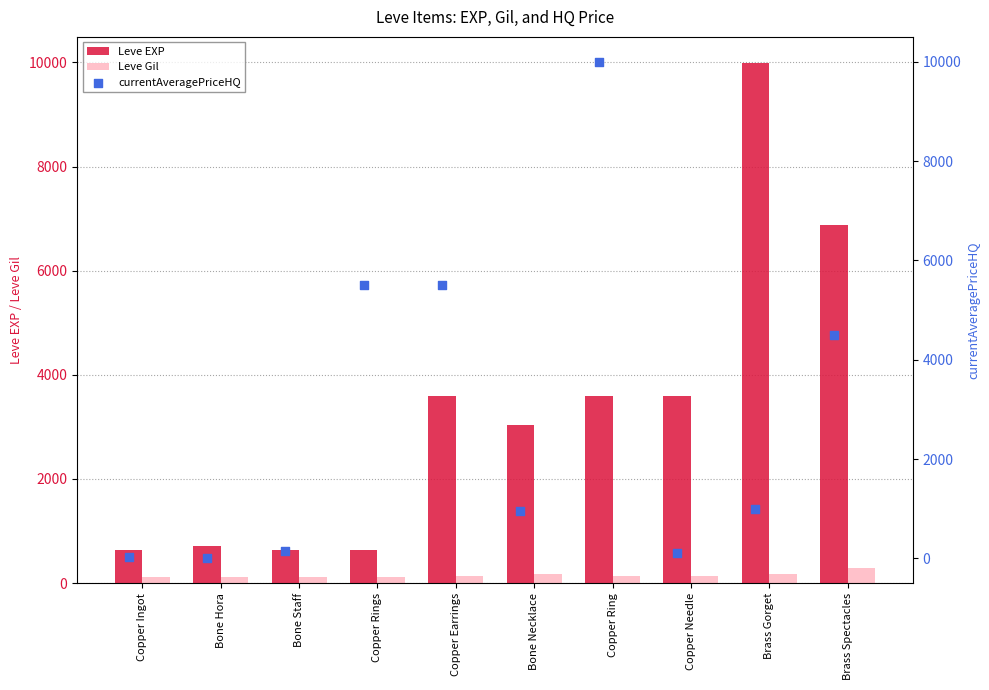

Is the value of Leve Gil at Copper Ring greater than the value of Leve EXP at Bone Staff?

No